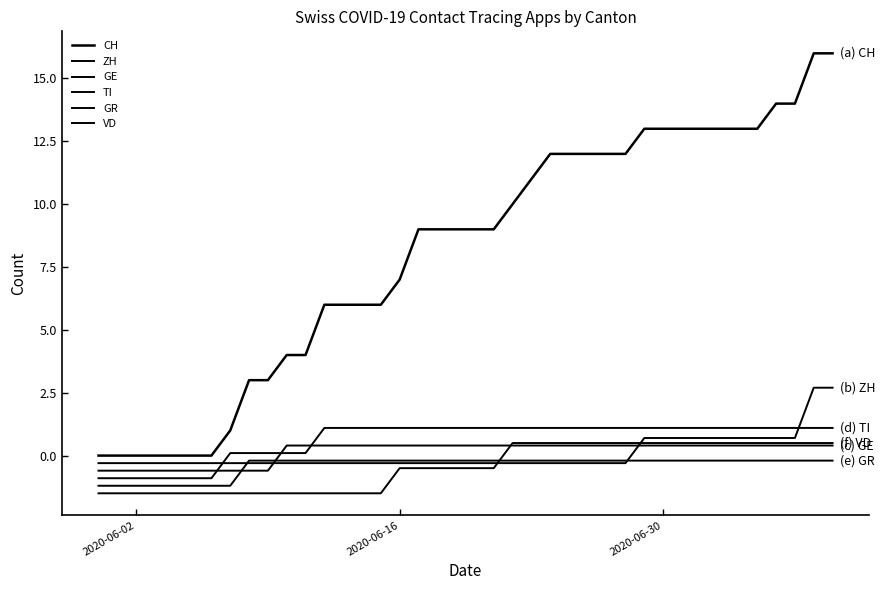

Does the chart display data point markers on the line(s)?

No